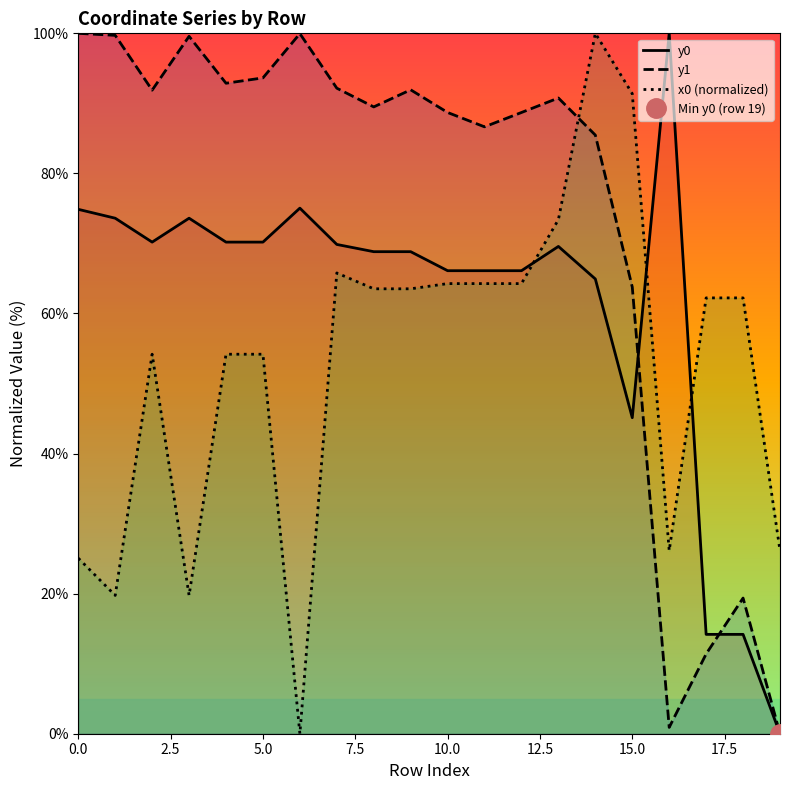

Which category has the lowest value across all series?

19